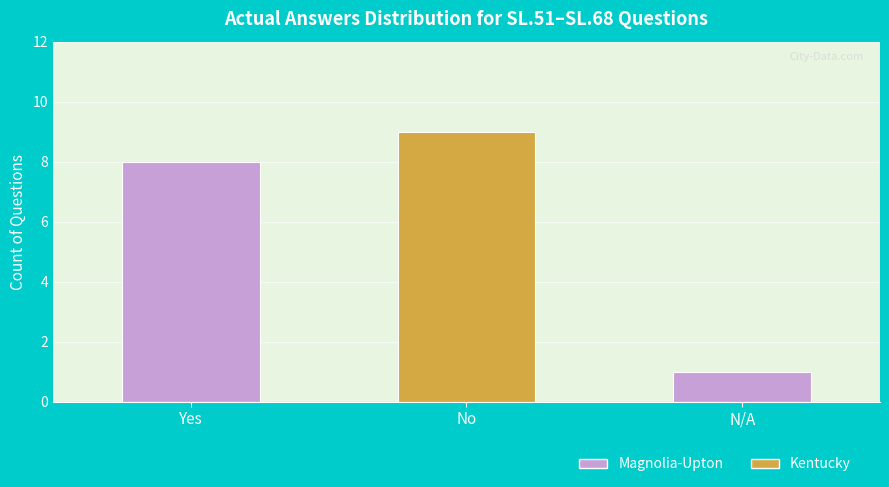

What is the difference between the values at Yes and No?

1